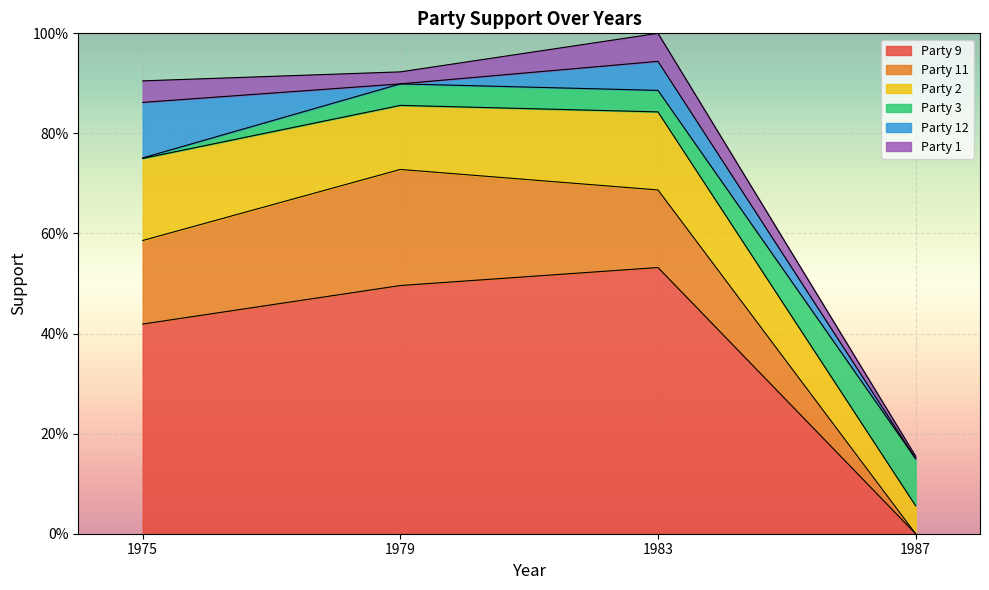

How many interior local valleys does the Party 2 series have?

1